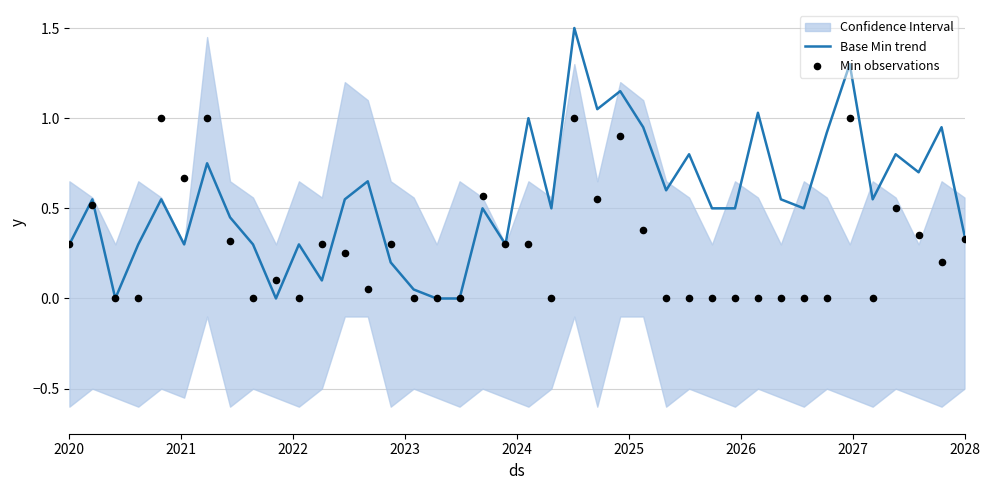

Which series contains the highest Y value?

Base Min trend